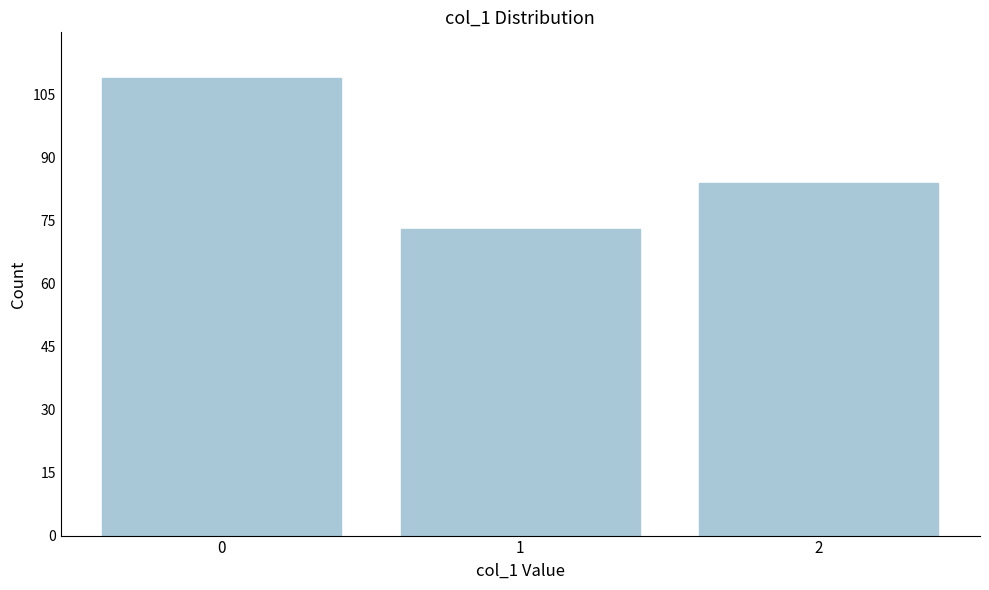

Reading right to left, what are all the values shown in this chart?

2=84	1=73	0=109